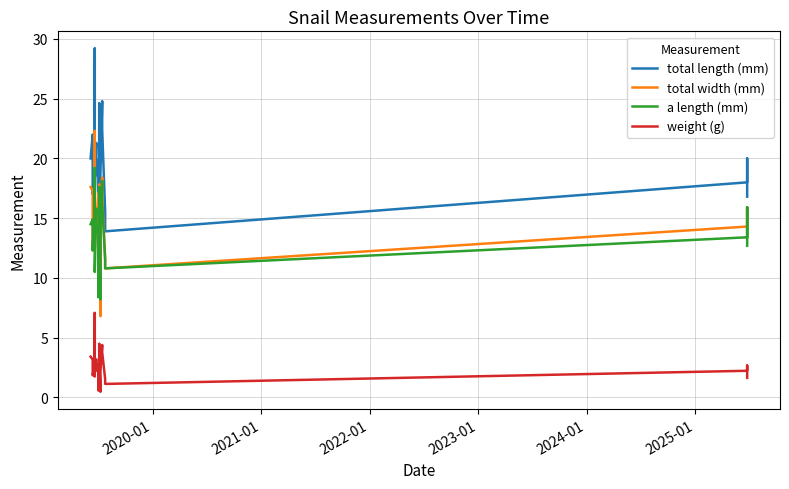

What are all the series names shown in the legend?

total length (mm), total width (mm), a length (mm), weight (g)